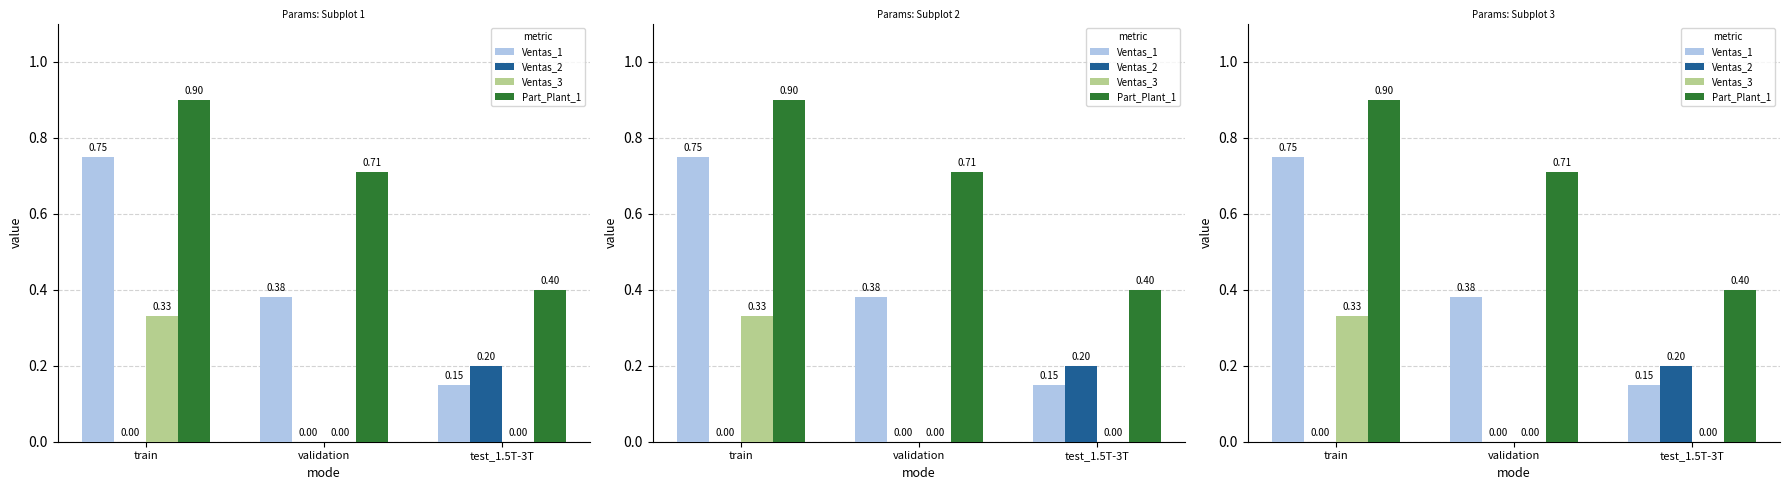

At which label does Ventas_2 reach its minimum?

train